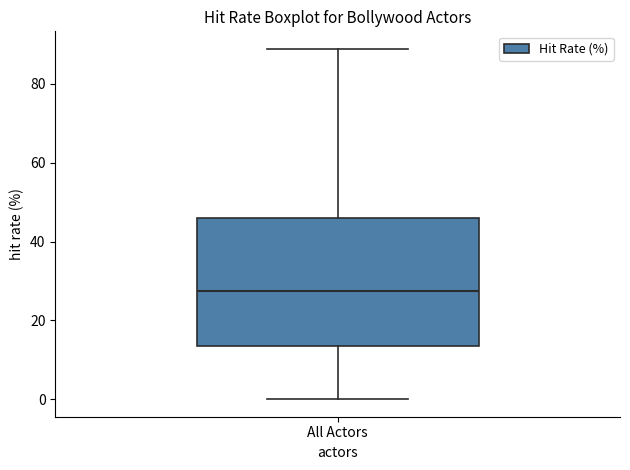

Transcribe this box plot: give where the median line is, the range the box spans, and where the two whiskers end, as read against the y-axis. The values are not printed on the chart, so give them approximately, as read against the axis.

median 28, box 14 to 46, whiskers 0 to 88